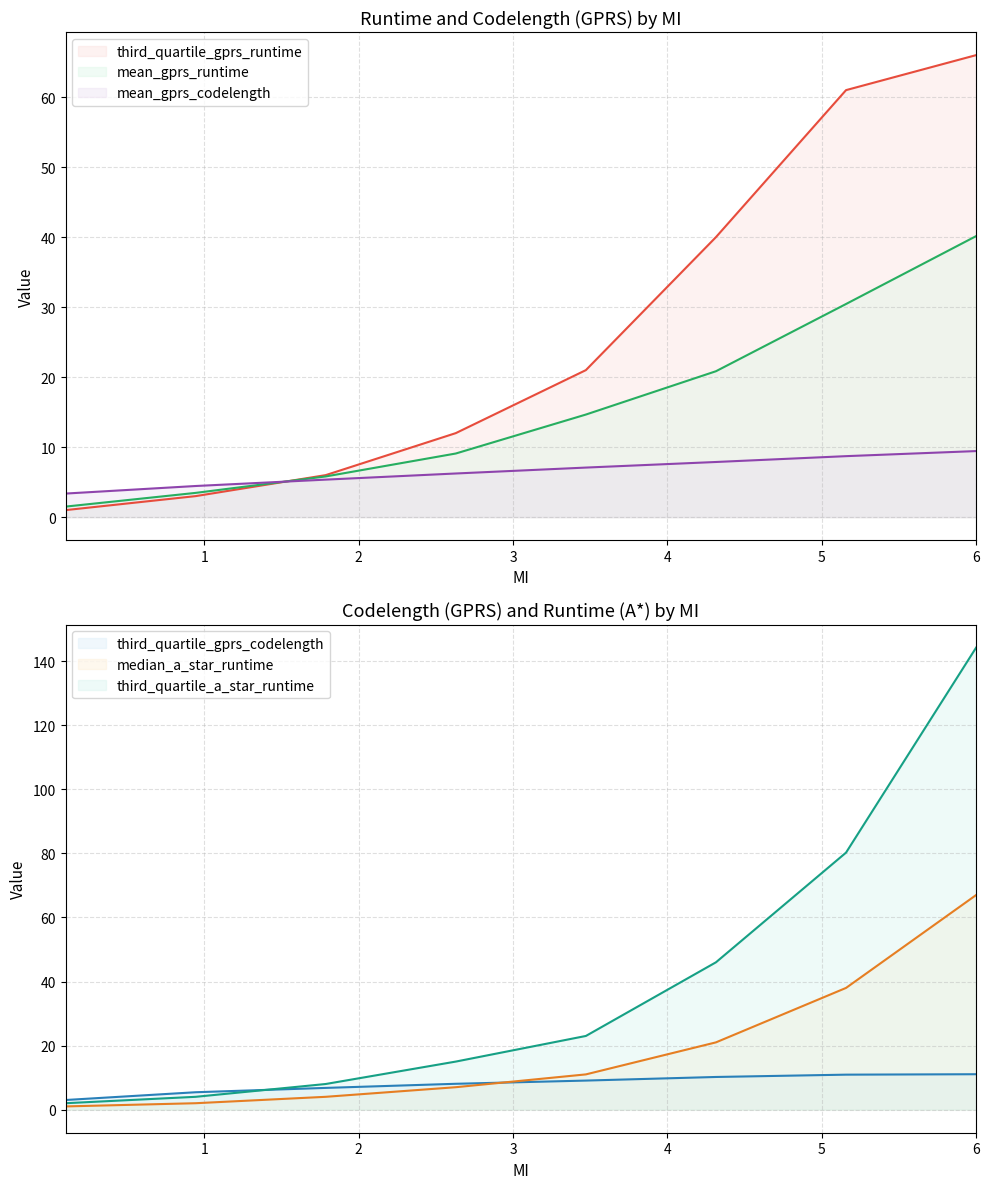

What is the total value across all series at 2.6285717?

57.4